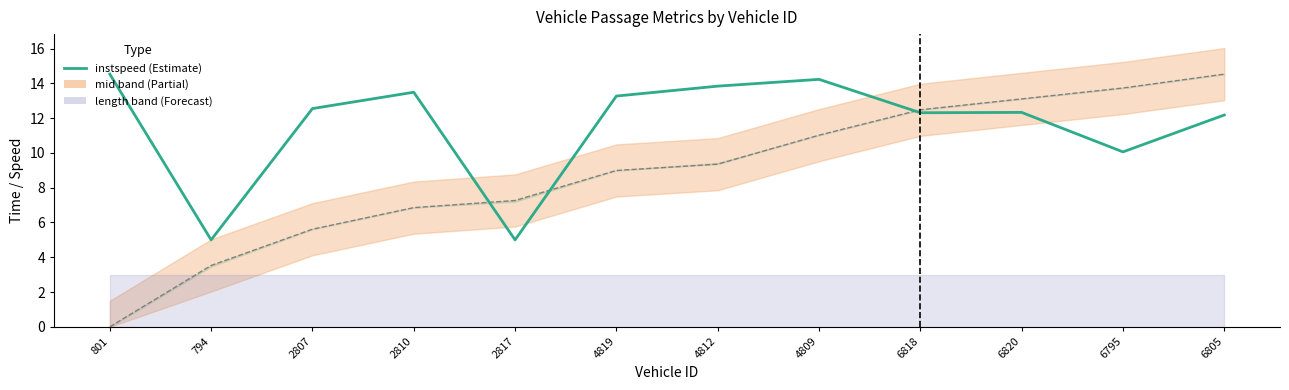

Reading left to right, list all the values displayed in this chart.

instspeed (Estimate): 14.5	5.0	12.6	13.5	5.0	13.3	13.8	14.2	12.3	12.3	10.1	12.2
mid (normalized): 0.0	3.5	5.6	6.9	7.3	9.0	9.4	11.0	12.5	13.1	13.7	14.5